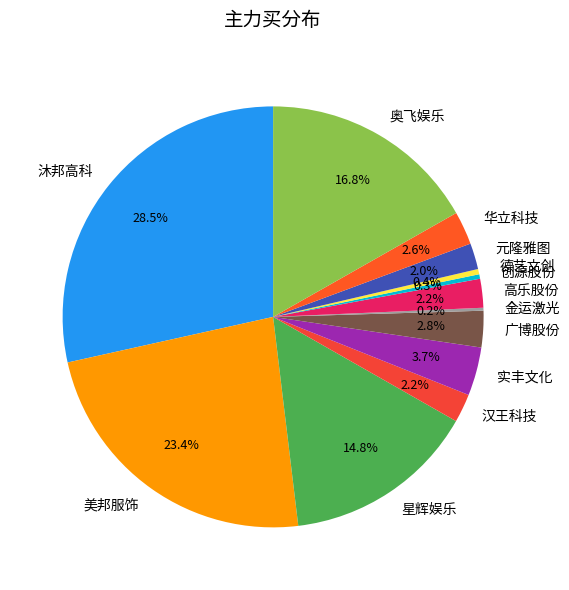

What percentage do 华立科技 and 实丰文化 together represent?

6.3%